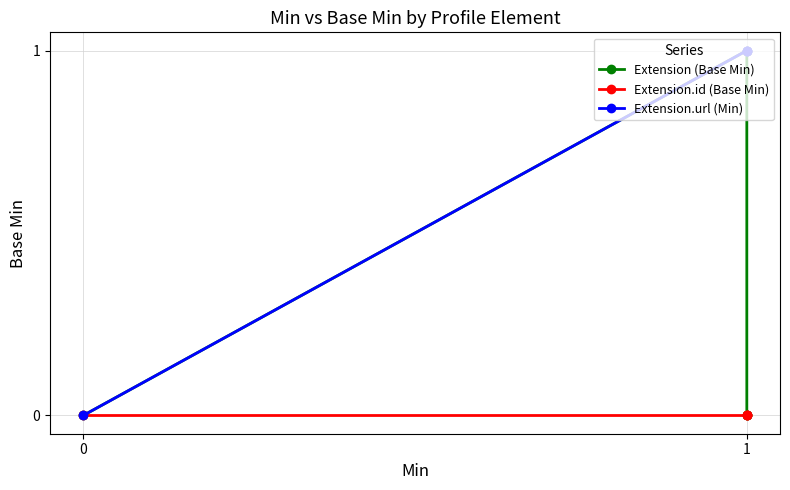

True or false: Extension (Base Min) and Extension.url (Min) cross at least once.

False